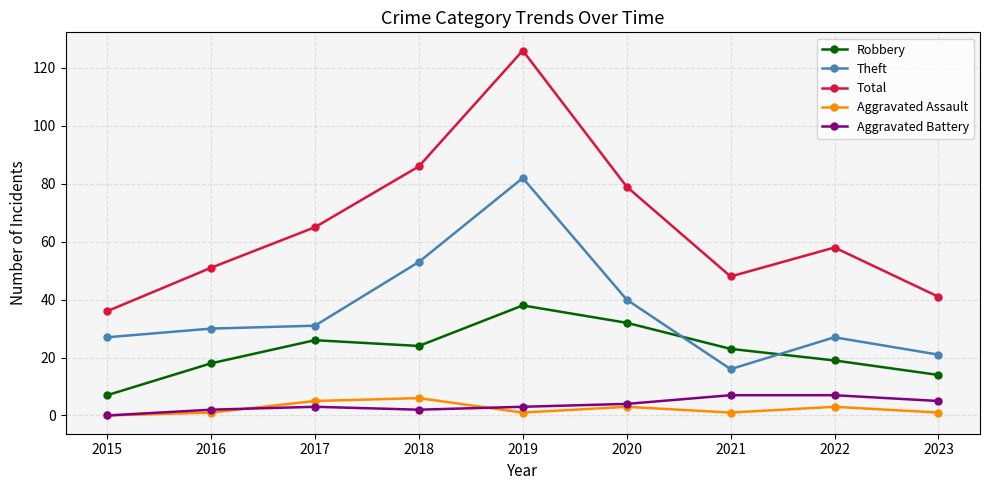

At how many categories does at least one series exceed 40?

8